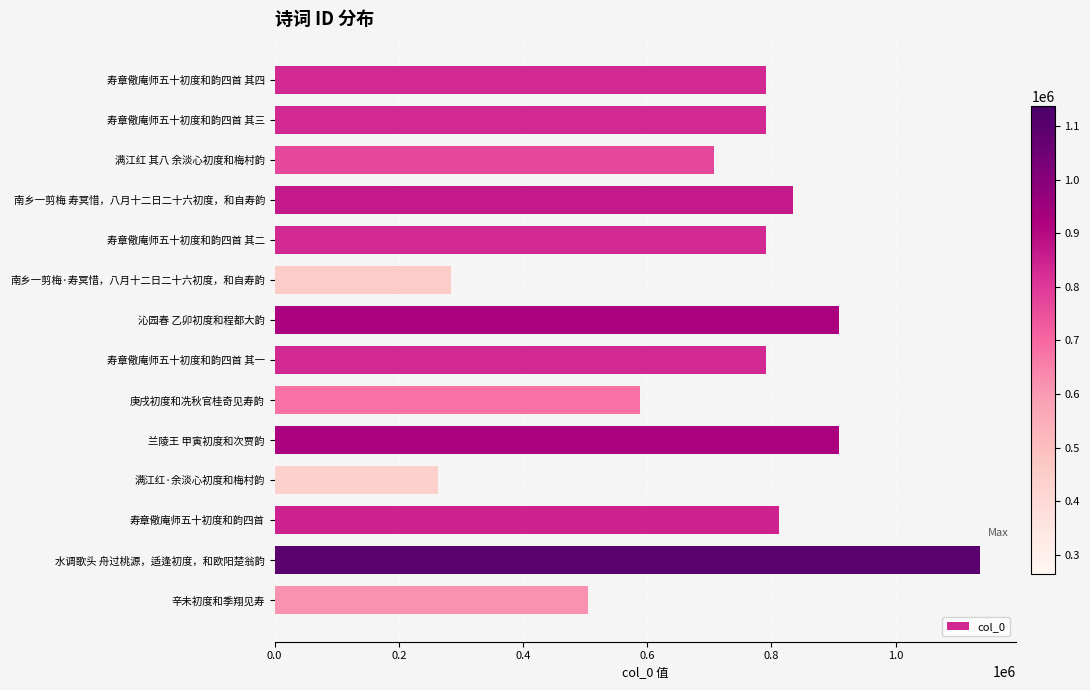

What is the label of the 3rd bar from the bottom?

寿章儆庵师五十初度和韵四首